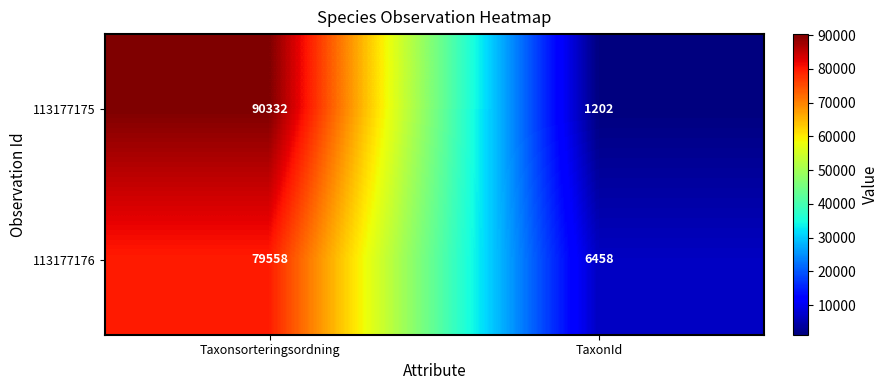

What is the spread (max minus min) of values at TaxonId?

5256